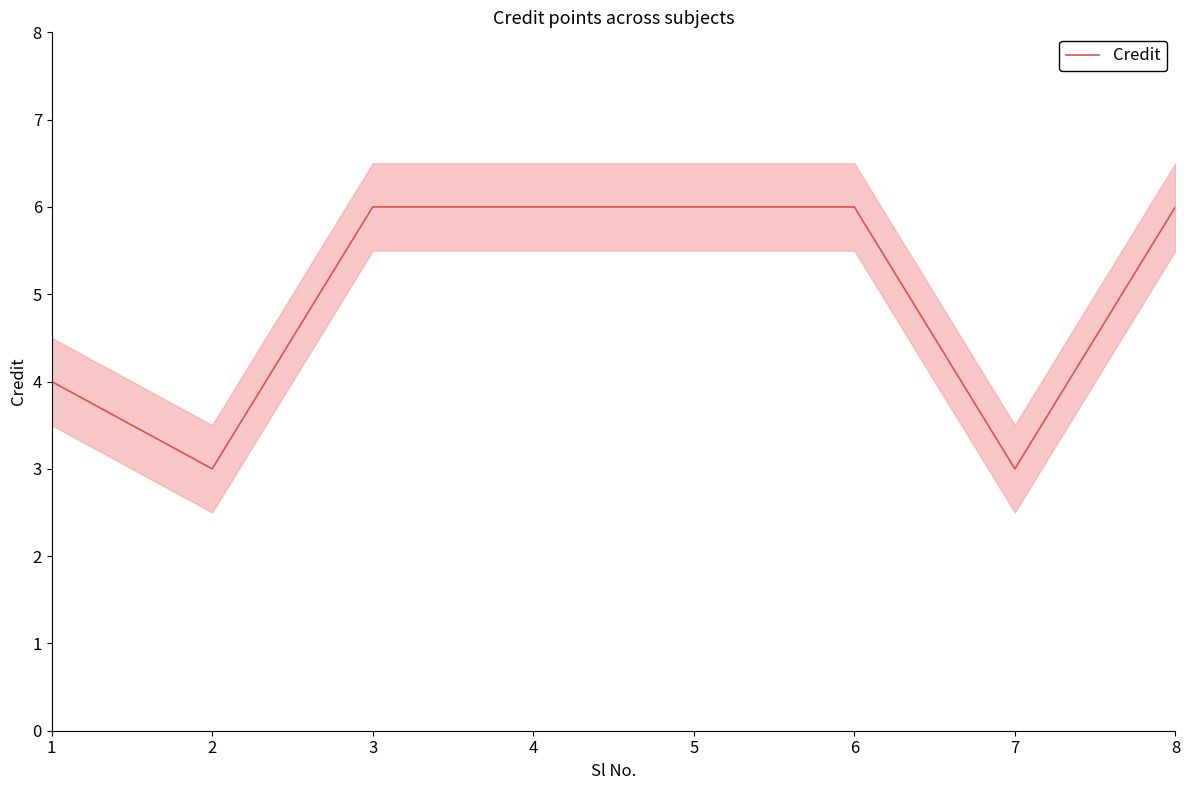

Reading left to right, what are all the values shown in this chart?

1=4	2=3	3=6	4=6	5=6	6=6	7=3	8=6